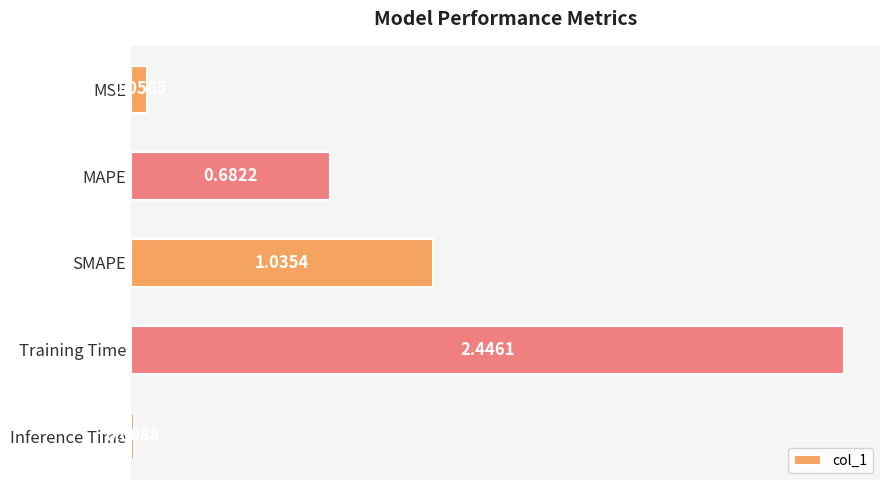

What is the label of the 5th bar from the bottom?

MSE